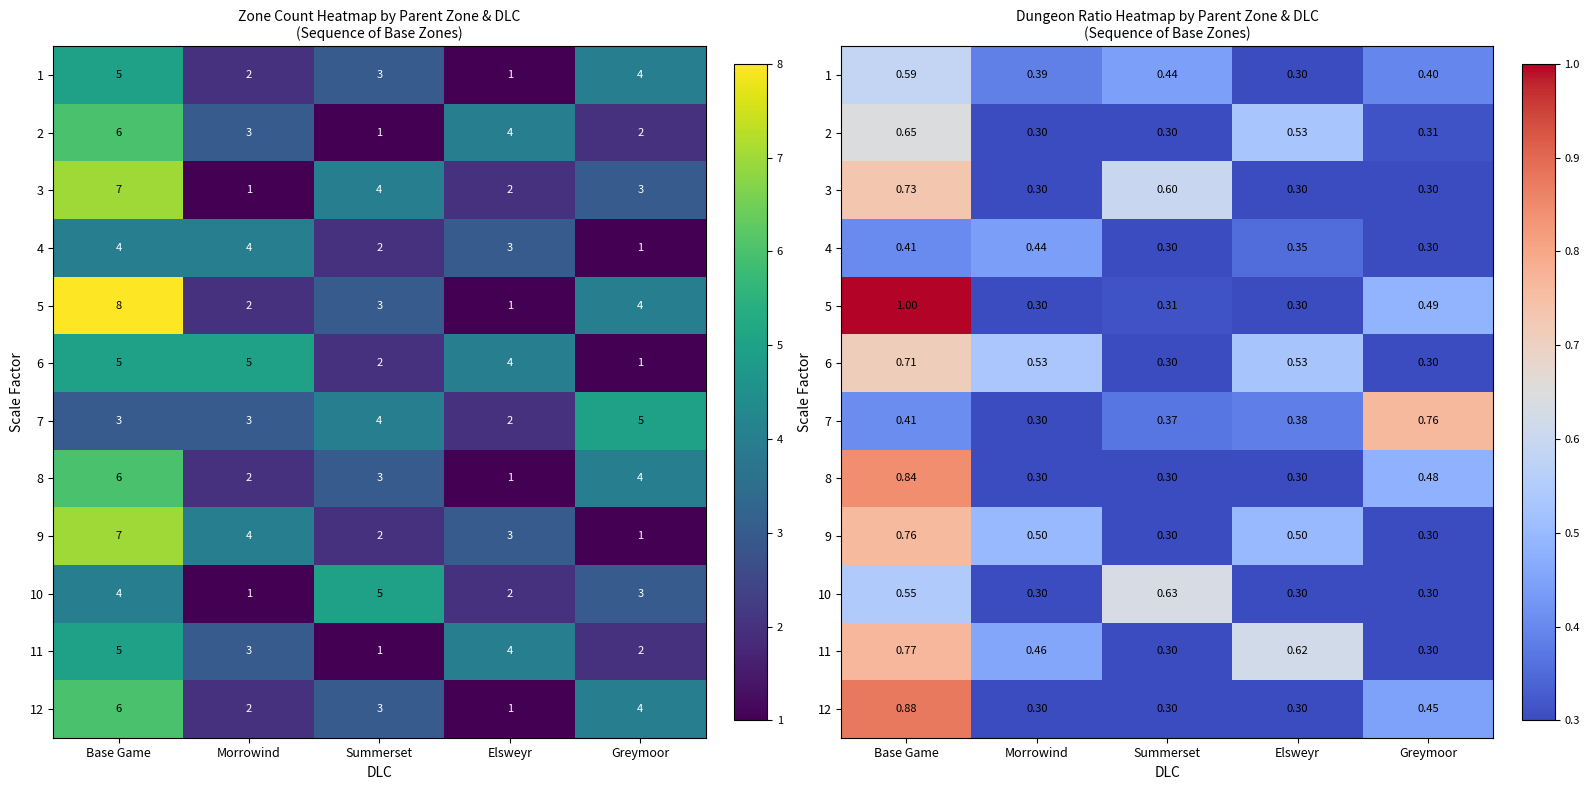

How many categories are shown in the chart?

5